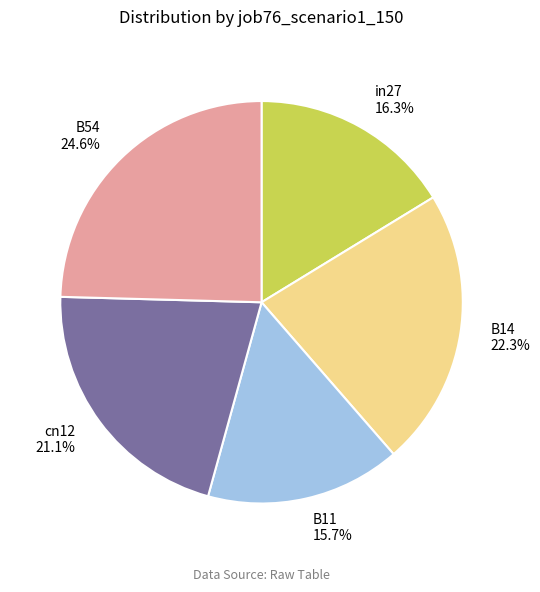

Approximately how many times larger is the value at cn12 compared to B54?

0.9